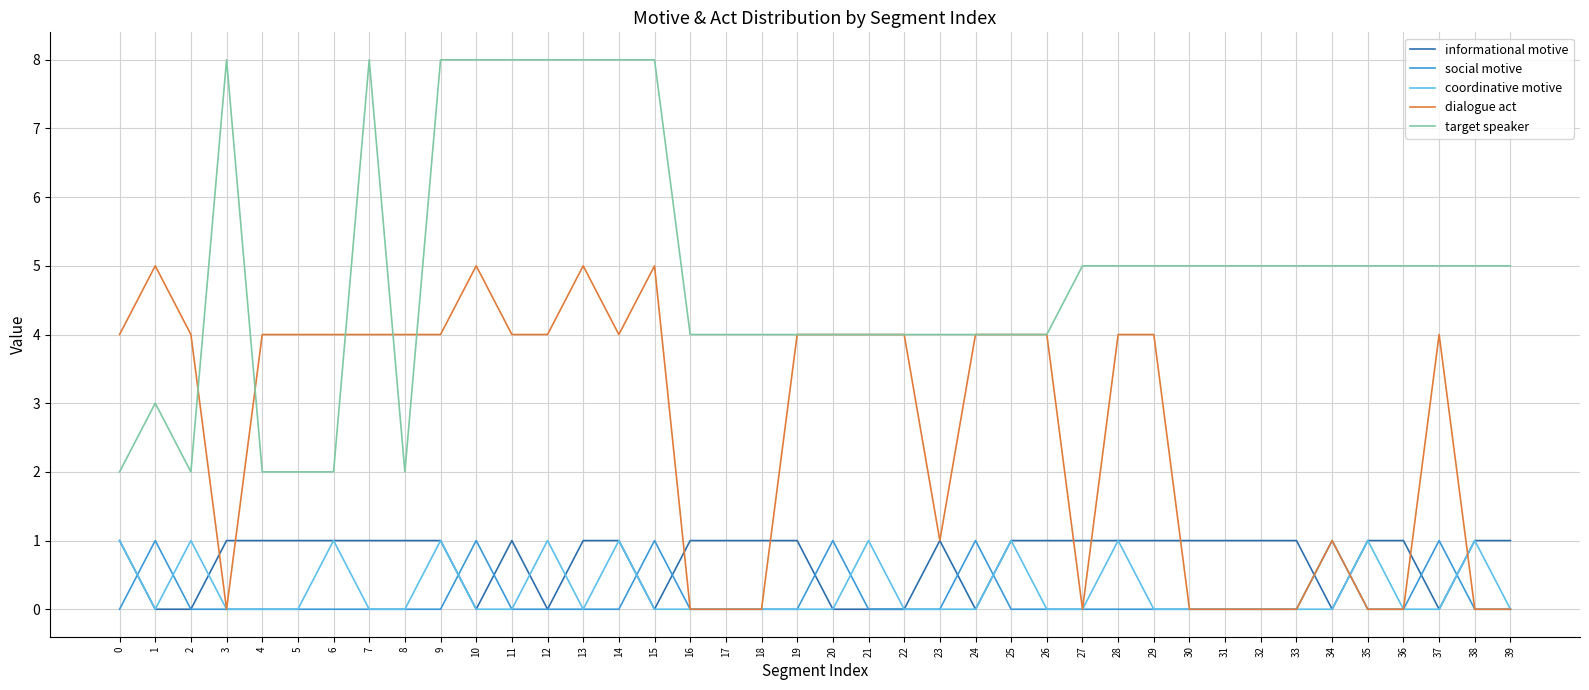

Read the dialogue act value at 4.

4